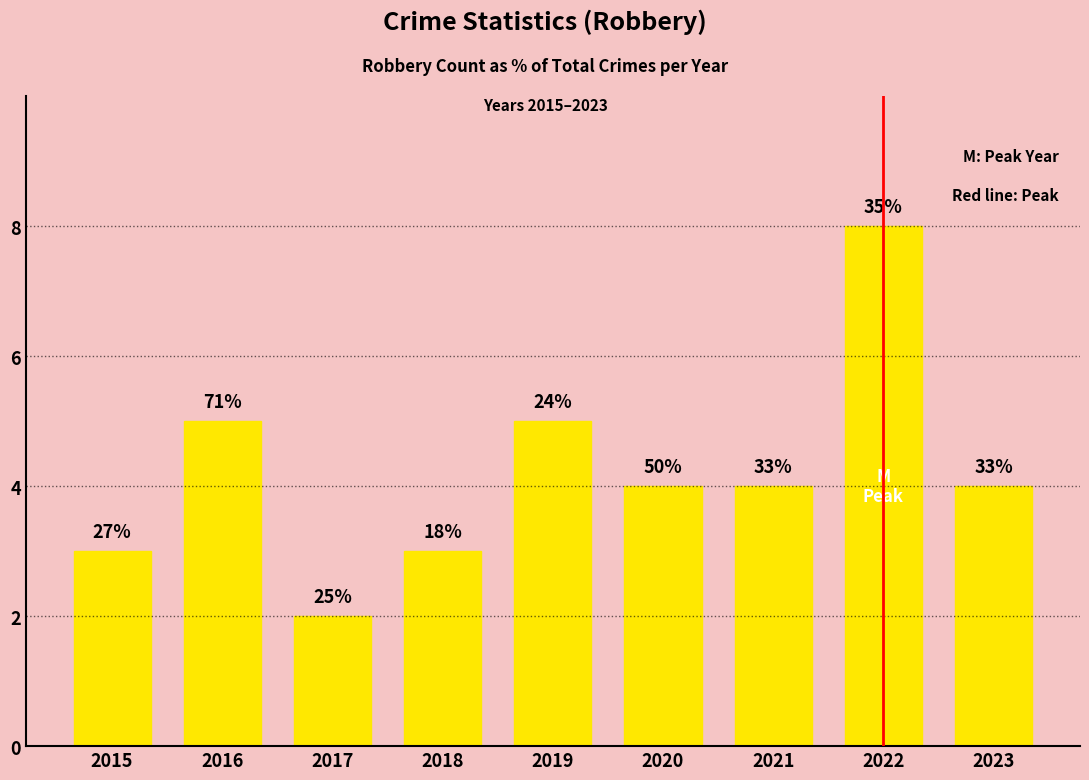

Is it true that the value at 2016 is 9?

False